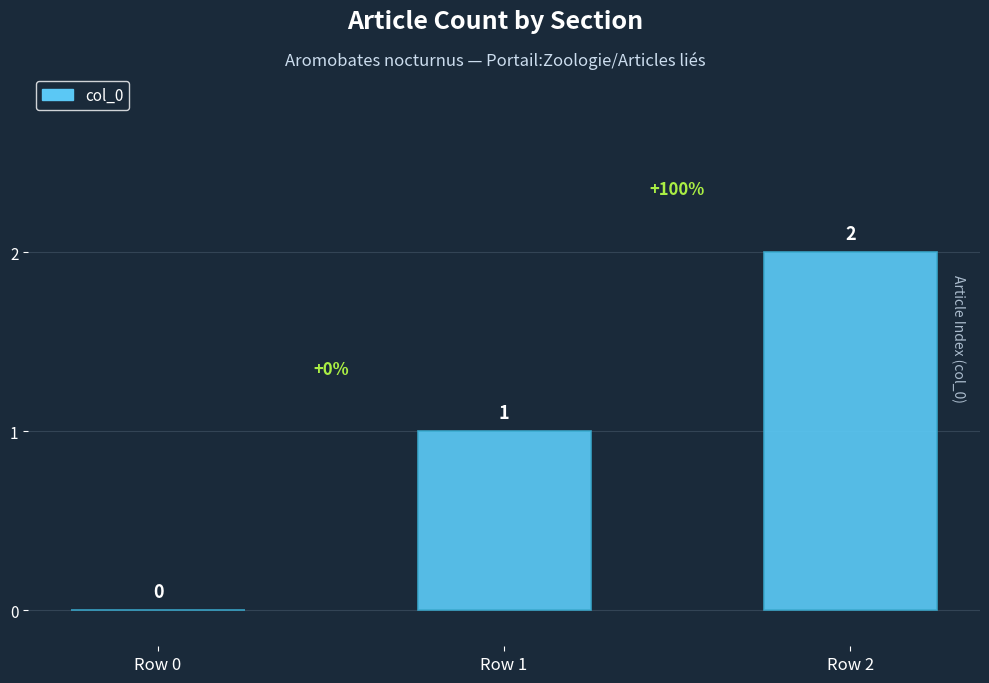

How many series are shown in this chart?

1